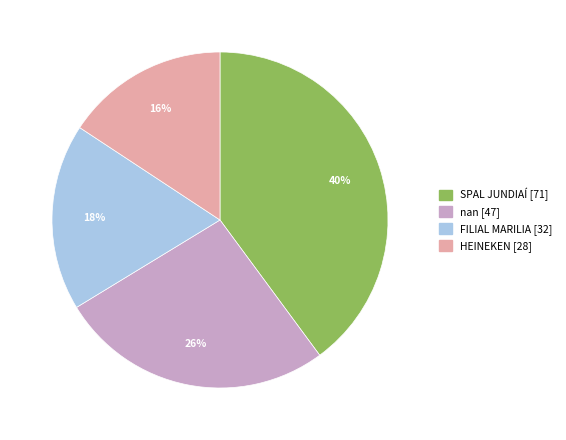

Which category has the smallest portion of the pie?

HEINEKEN